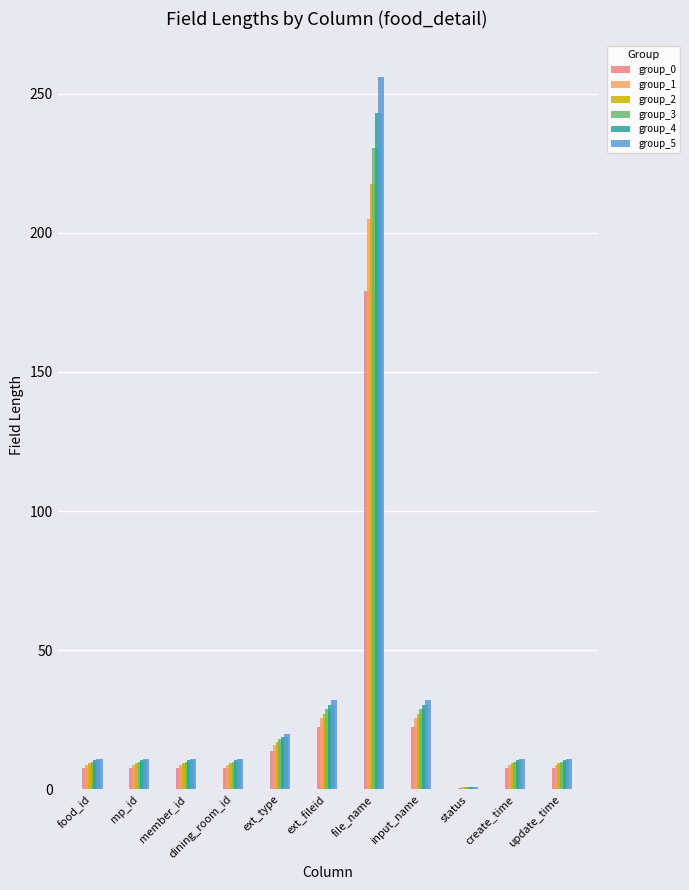

Which series has the widest spread of values?

group_5